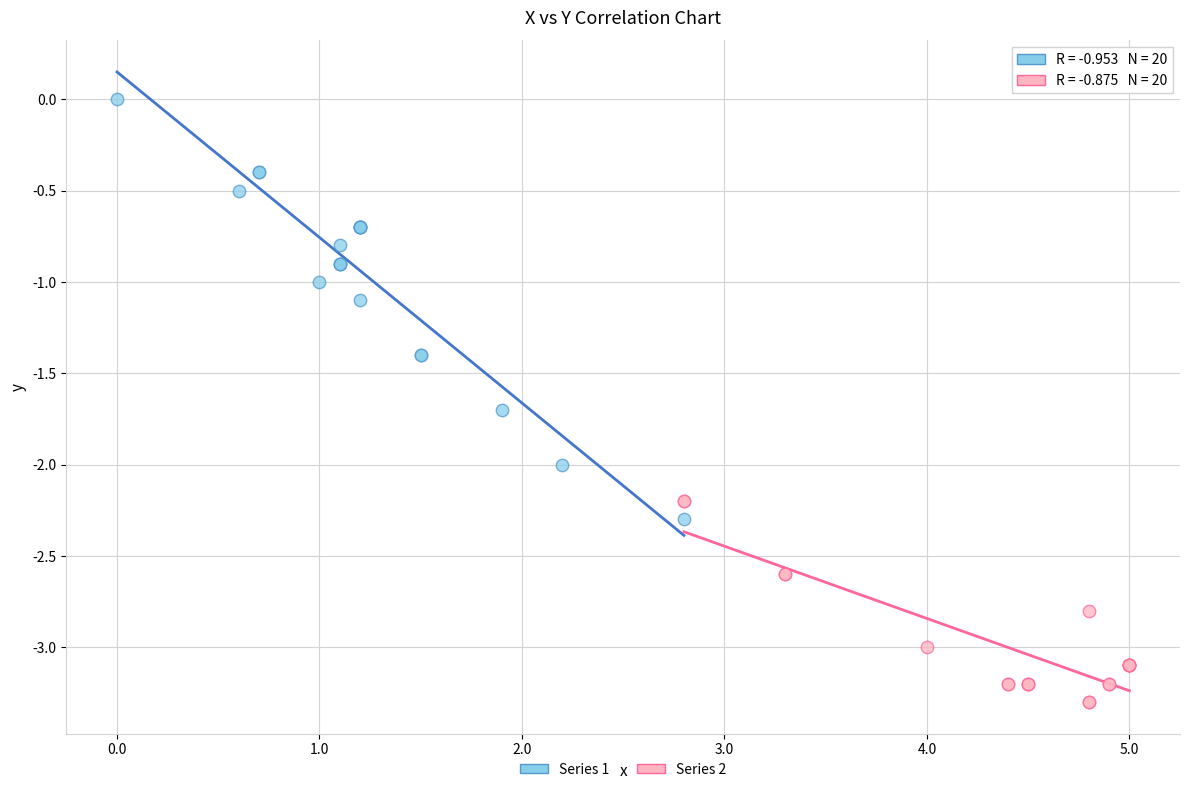

Which series has the widest spread of Y values?

Series 1